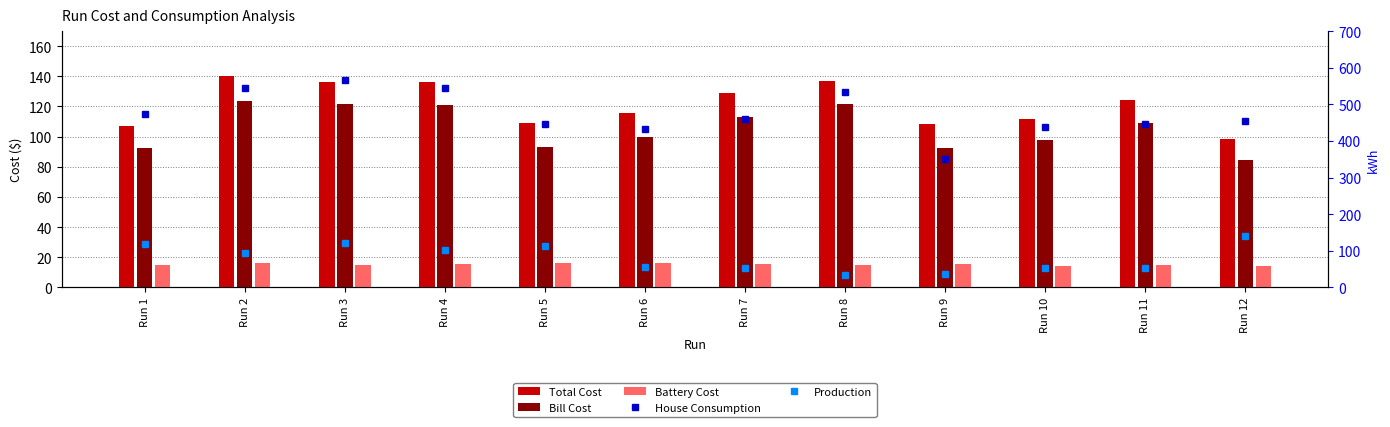

What are all the series names shown in the legend?

Total Cost, Bill Cost, Battery Cost, House Consumption, Production